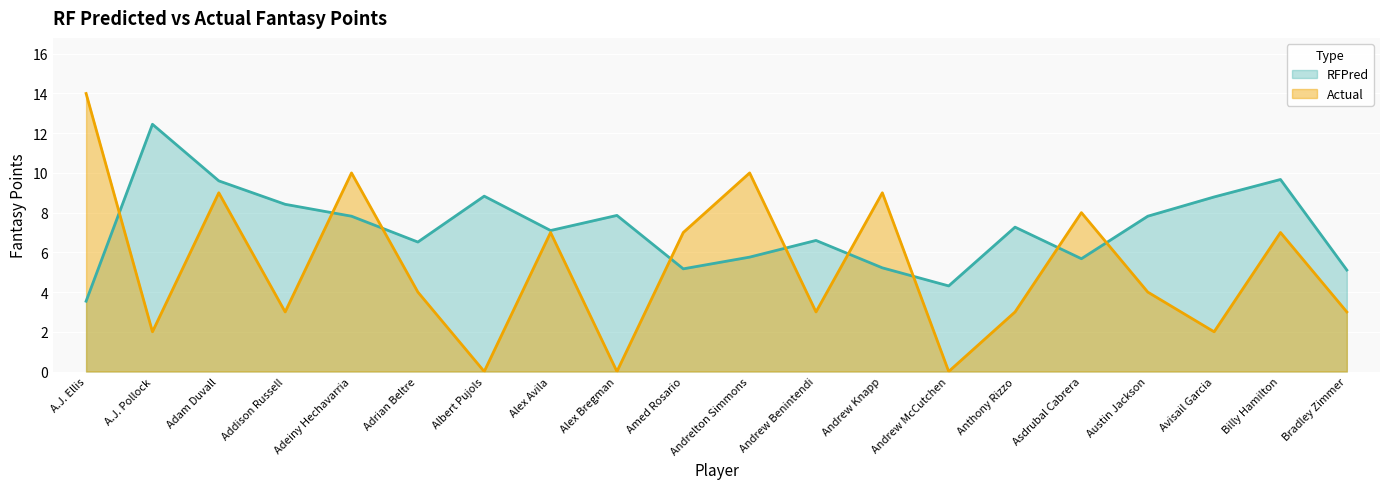

Between which two adjacent categories do RFPred and Actual first intersect?

A.J. Ellis and A.J. Pollock